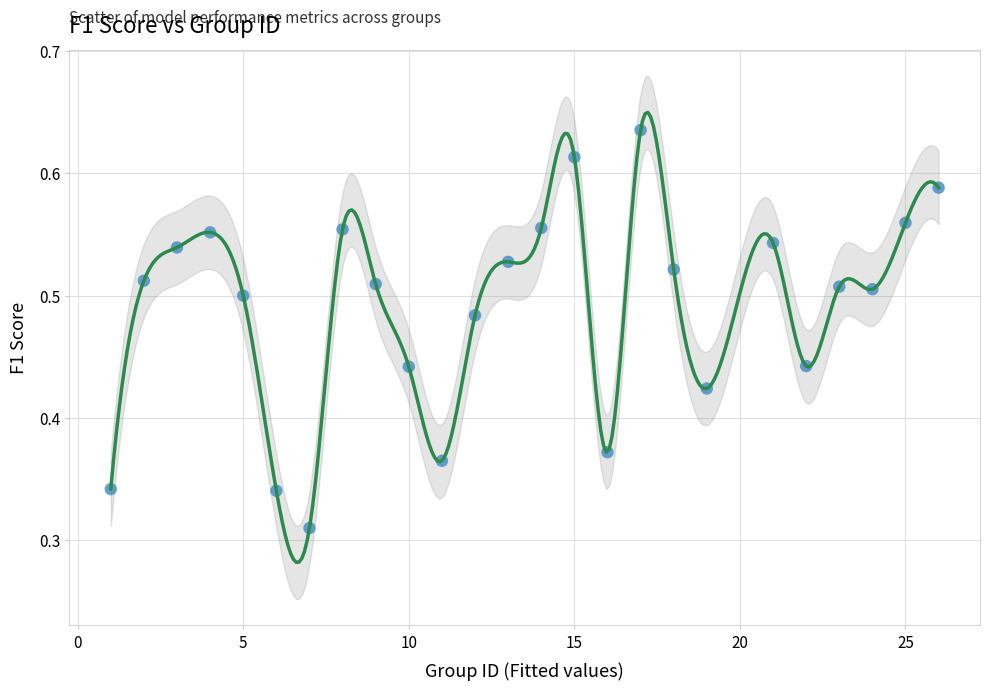

What is the range of X values (max minus min)?

25.0